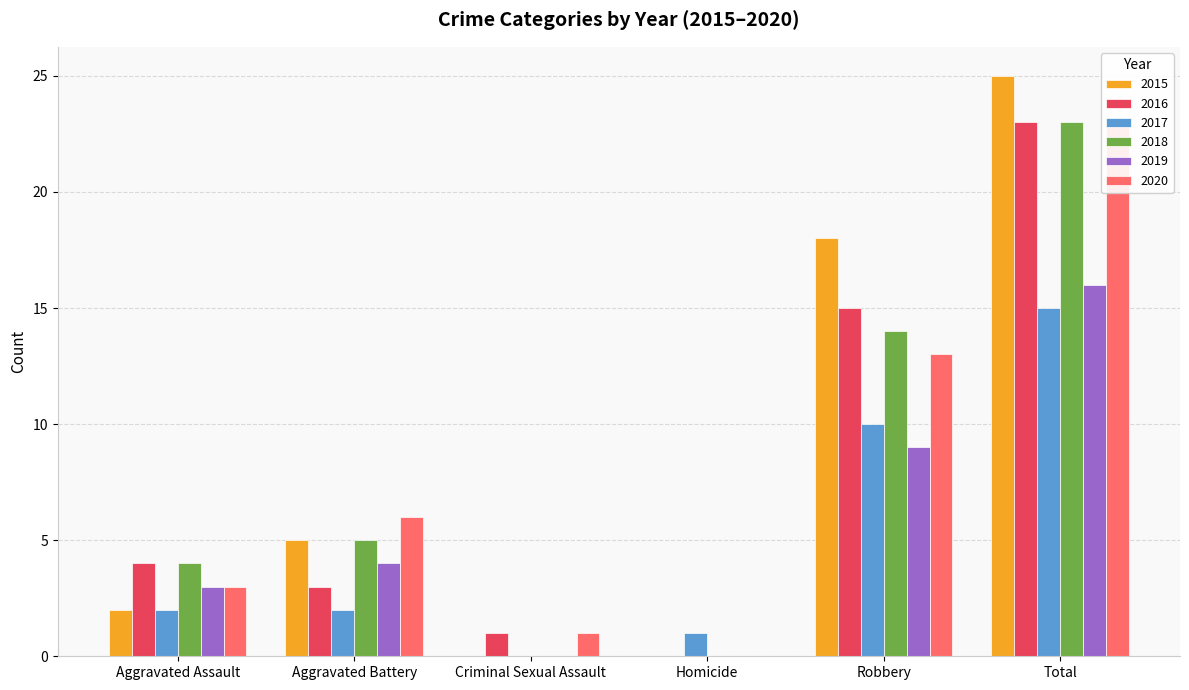

What is the label of the 5th bar from the right?

Aggravated Battery